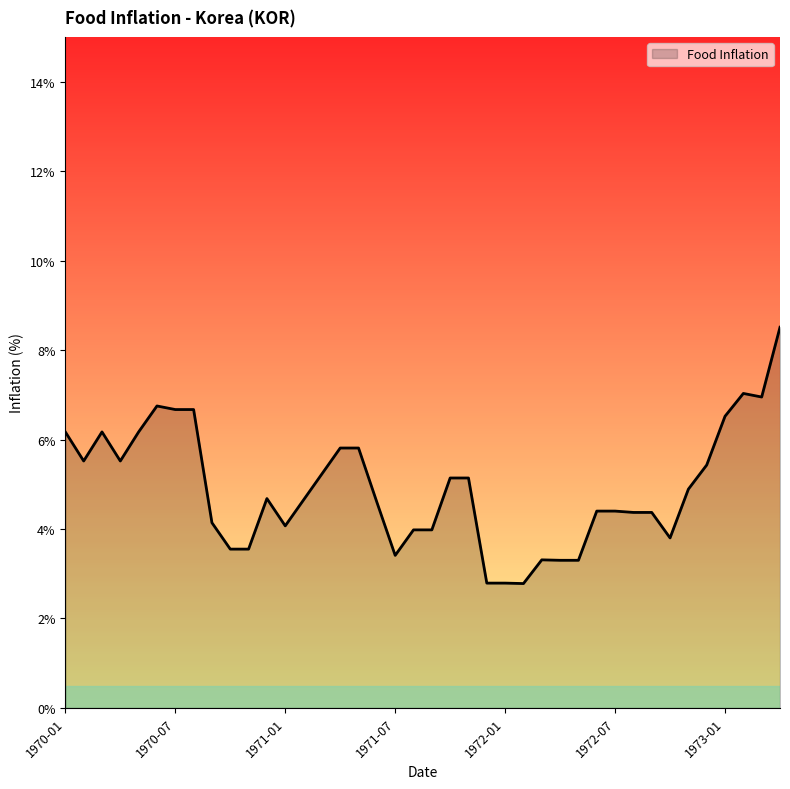

Count the number of categories in the chart.

40